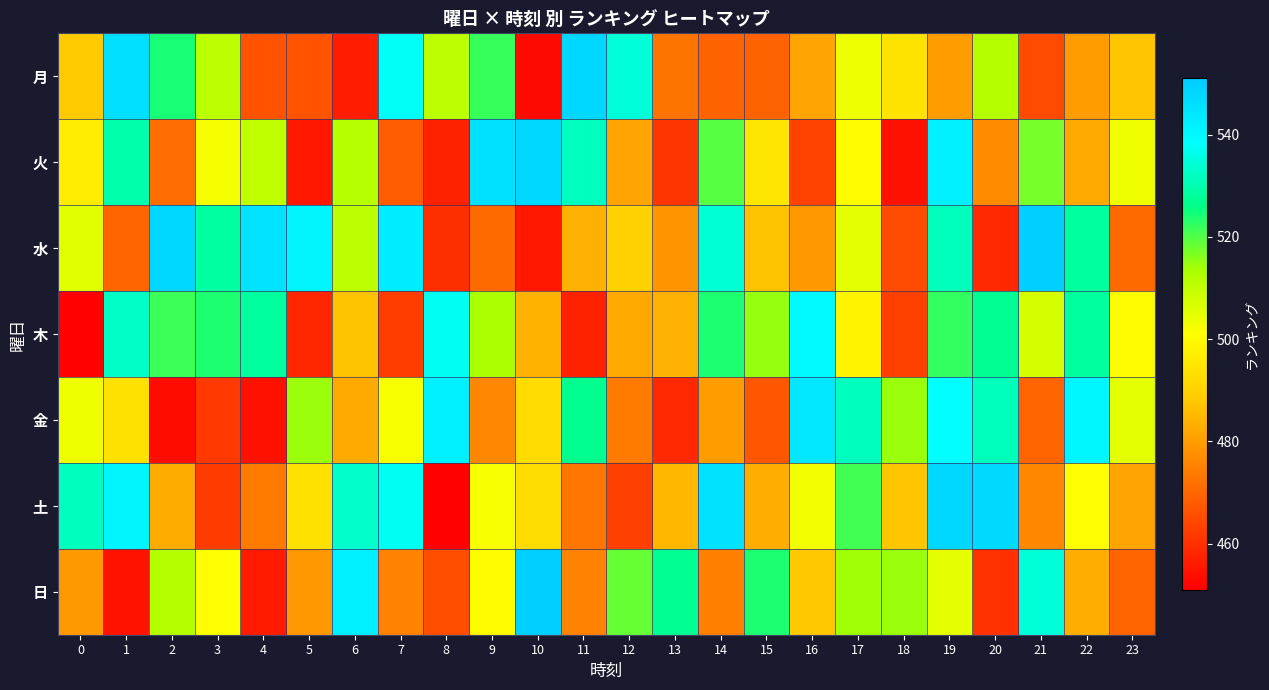

What is the maximum value shown in the chart?

549.7